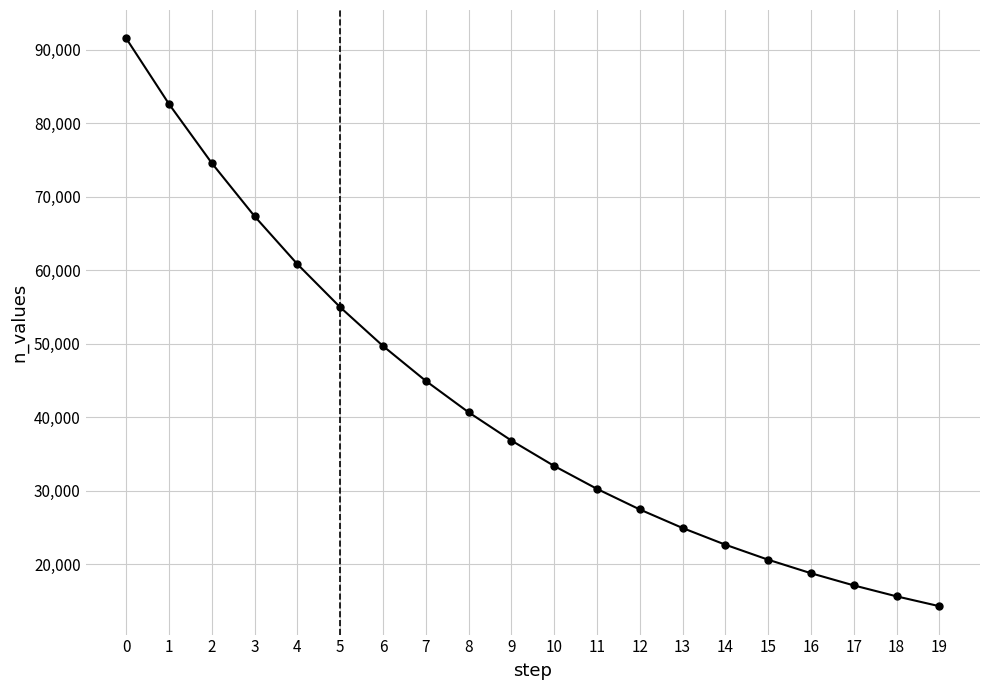

Which has a higher value, 9 or 12?

9